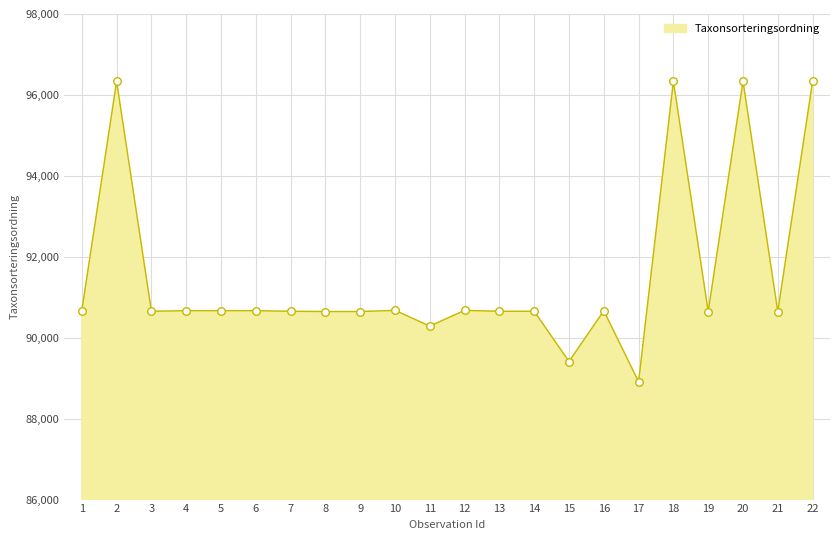

Approximately how many times larger is the value at 22 compared to 11?

1.1